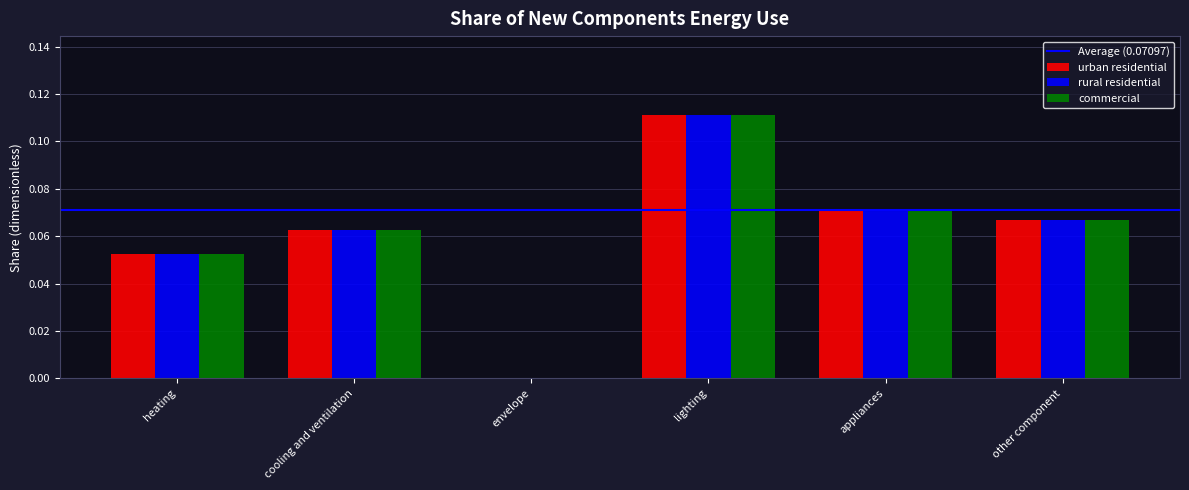

Count the rural residential values in the range 0 to 1.

6